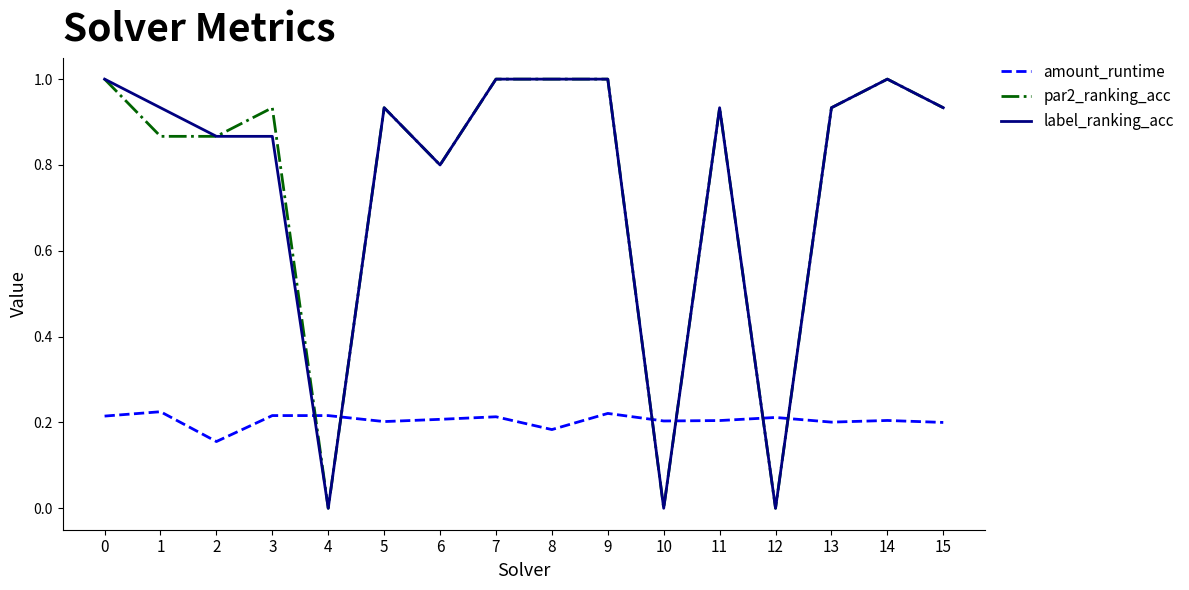

True or false: amount_runtime has a value of 0.4 at 7.

False